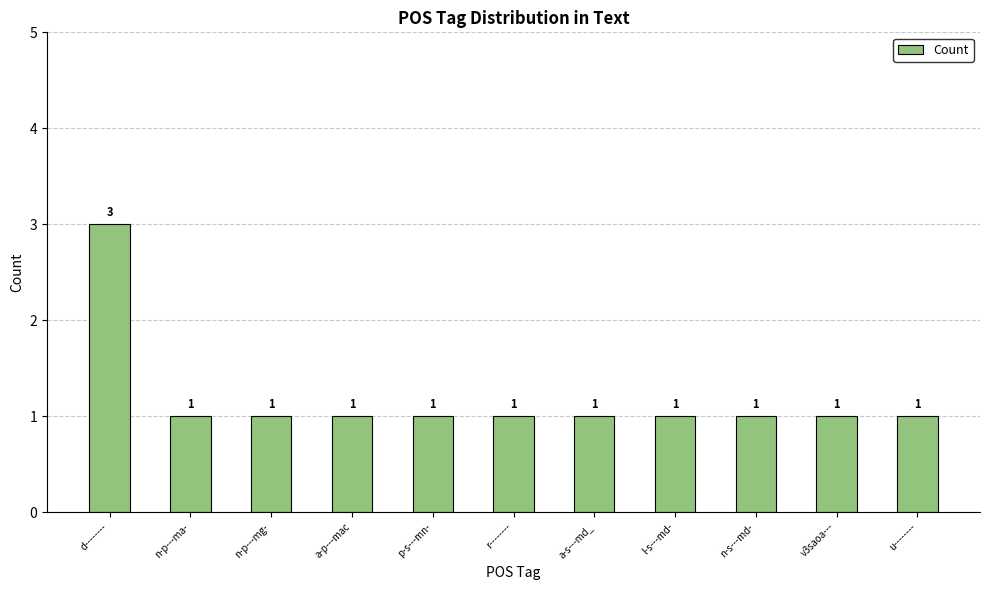

What is the sum of all values?

13